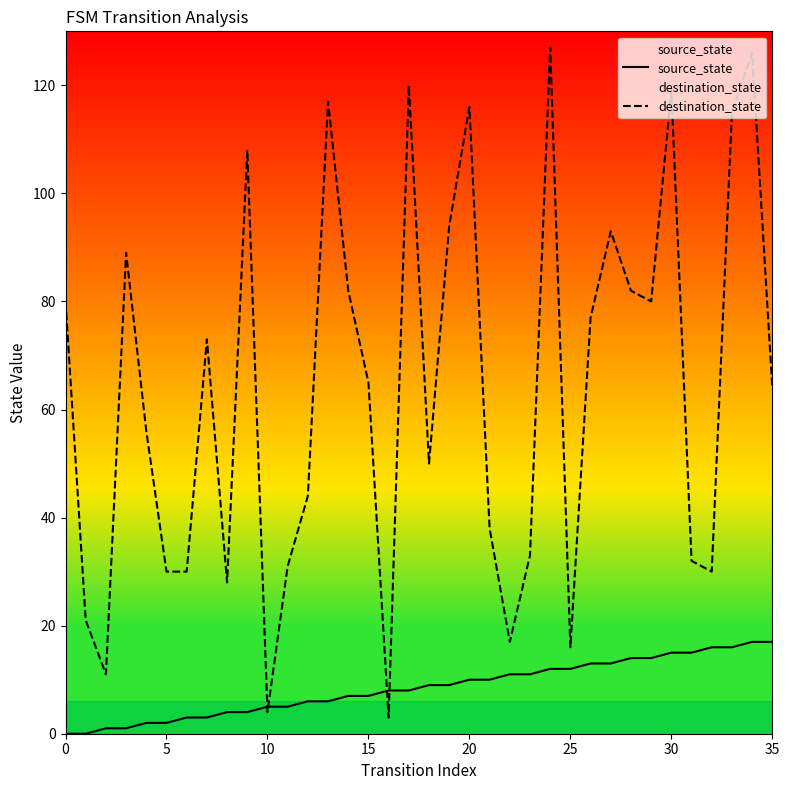

At 15, list the series in order from largest to smallest.

destination_state, source_state